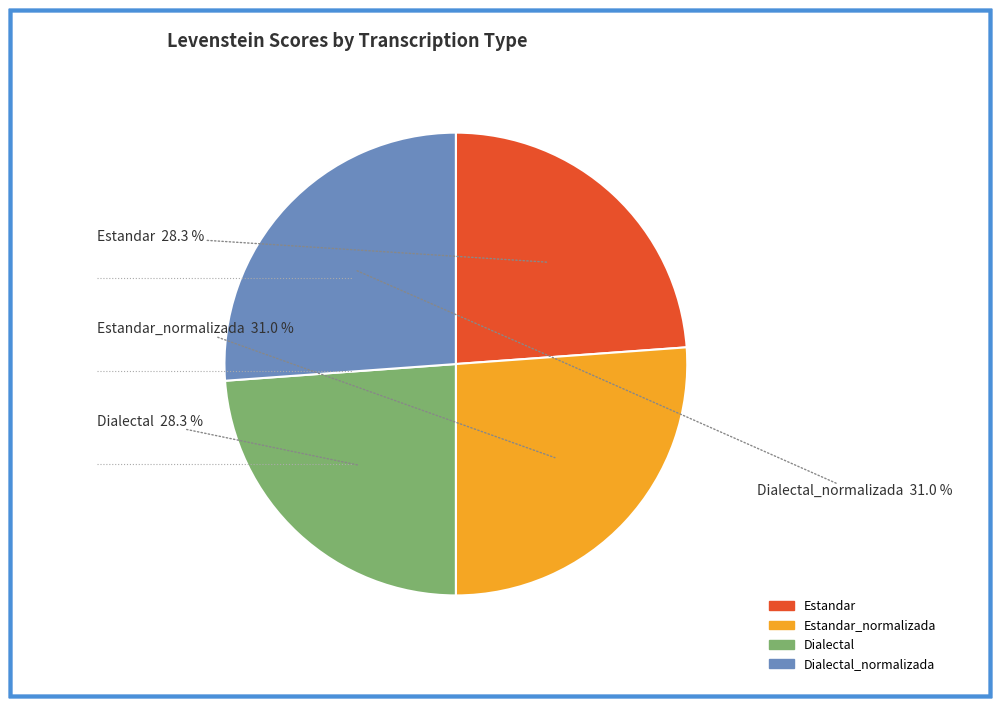

Between Dialectal and Dialectal_normalizada, which is larger?

Dialectal_normalizada